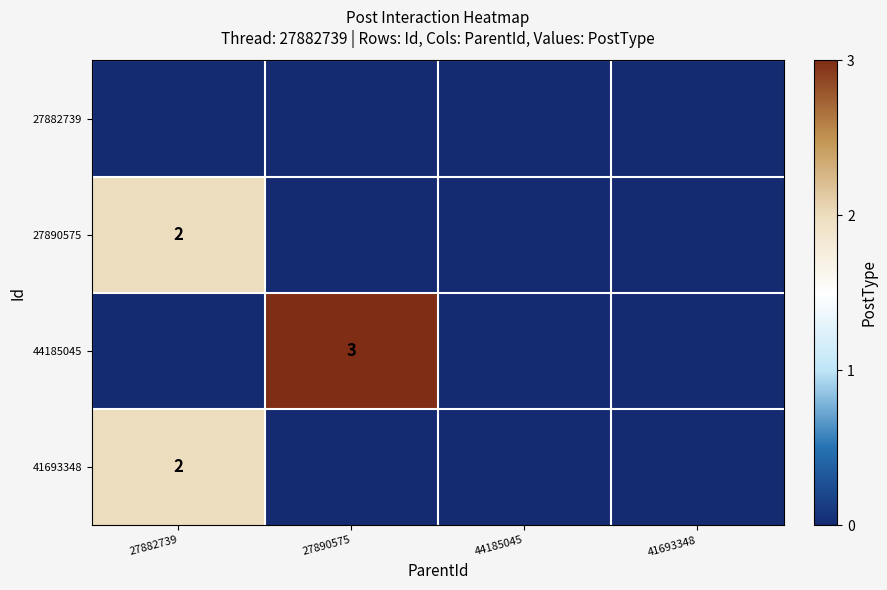

At which category is the sum across all series the highest?

27882739